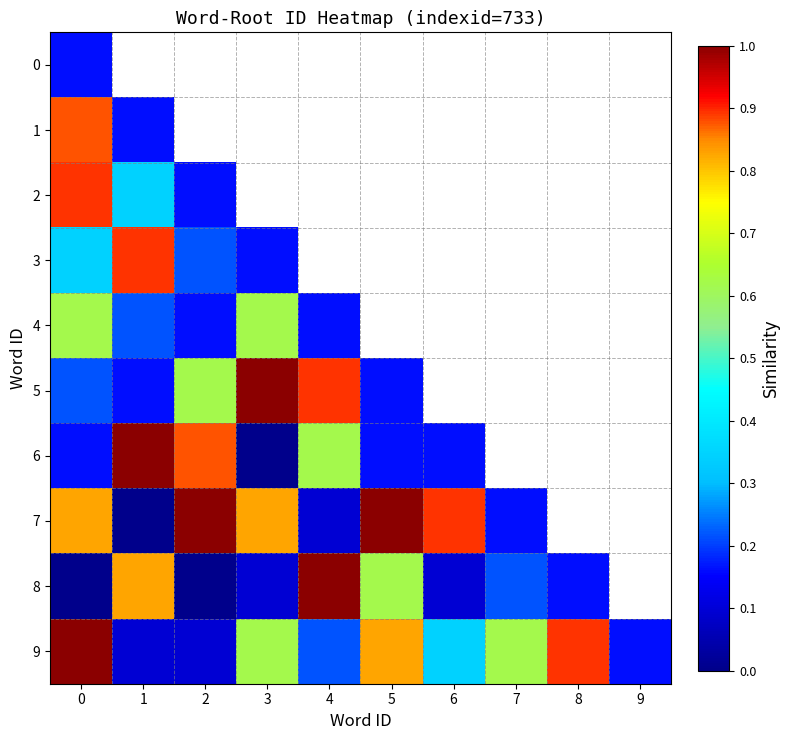

Count the number of categories in the chart.

10